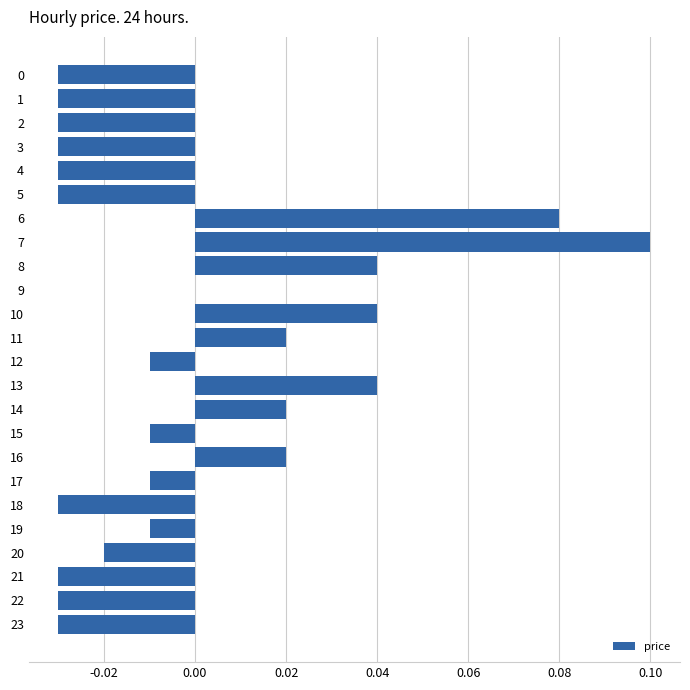

How many categories are shown in the chart?

24